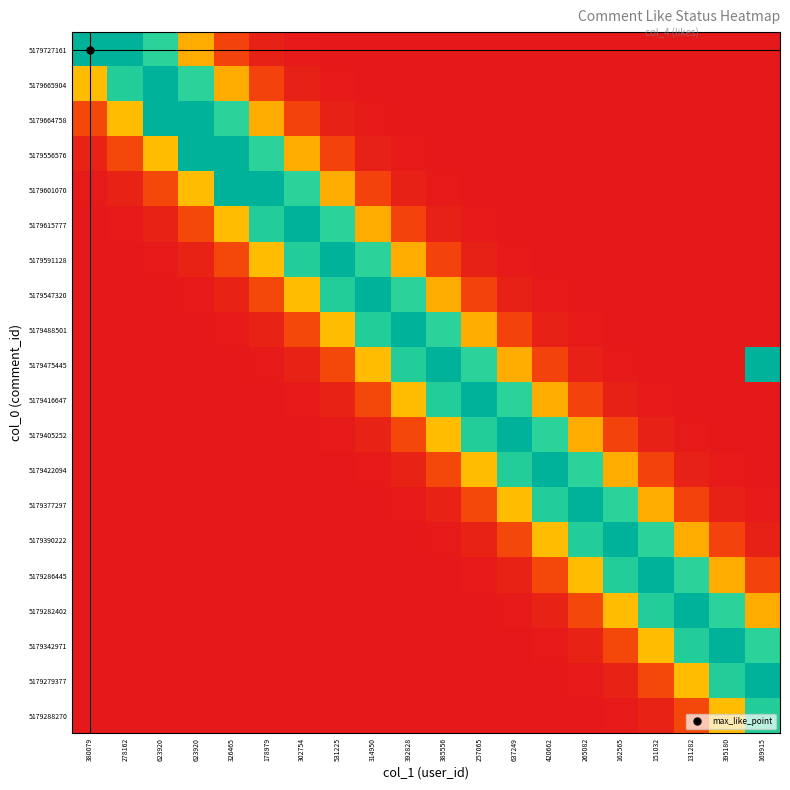

Reading left to right, transcribe all the data shown in this chart.

5179727161: 380079=1.0	278162=1.0	623920=0.8	623920=0.4	326465=0.1	178979=0.0	302754=0.0	531225=0.0	314950=0.0	392828=0.0	385556=0.0	257065=0.0	637249=0.0	420662=0.0	265082=0.0	162565=0.0	151032=0.0	131282=0.0	395180=0.0	169915=0.0
5179665904: 380079=0.4	278162=0.8	623920=1.0	623920=0.8	326465=0.4	178979=0.1	302754=0.0	531225=0.0	314950=0.0	392828=0.0	385556=0.0	257065=0.0	637249=0.0	420662=0.0	265082=0.0	162565=0.0	151032=0.0	131282=0.0	395180=0.0	169915=0.0
5179664758: 380079=0.2	278162=0.4	623920=1.0	623920=1.0	326465=0.8	178979=0.4	302754=0.1	531225=0.0	314950=0.0	392828=0.0	385556=0.0	257065=0.0	637249=0.0	420662=0.0	265082=0.0	162565=0.0	151032=0.0	131282=0.0	395180=0.0	169915=0.0
5179556576: 380079=0.0	278162=0.2	623920=0.4	623920=1.0	326465=1.0	178979=0.8	302754=0.4	531225=0.1	314950=0.0	392828=0.0	385556=0.0	257065=0.0	637249=0.0	420662=0.0	265082=0.0	162565=0.0	151032=0.0	131282=0.0	395180=0.0	169915=0.0
5179601070: 380079=0.0	278162=0.0	623920=0.2	623920=0.4	326465=1.0	178979=1.0	302754=0.8	531225=0.4	314950=0.1	392828=0.0	385556=0.0	257065=0.0	637249=0.0	420662=0.0	265082=0.0	162565=0.0	151032=0.0	131282=0.0	395180=0.0	169915=0.0
5179615777: 380079=0.0	278162=0.0	623920=0.0	623920=0.2	326465=0.4	178979=0.8	302754=1.0	531225=0.8	314950=0.4	392828=0.1	385556=0.0	257065=0.0	637249=0.0	420662=0.0	265082=0.0	162565=0.0	151032=0.0	131282=0.0	395180=0.0	169915=0.0
5179591128: 380079=0.0	278162=0.0	623920=0.0	623920=0.0	326465=0.2	178979=0.4	302754=0.8	531225=1.0	314950=0.8	392828=0.4	385556=0.1	257065=0.0	637249=0.0	420662=0.0	265082=0.0	162565=0.0	151032=0.0	131282=0.0	395180=0.0	169915=0.0
5179547320: 380079=0.0	278162=0.0	623920=0.0	623920=0.0	326465=0.0	178979=0.2	302754=0.4	531225=0.8	314950=1.0	392828=0.8	385556=0.4	257065=0.1	637249=0.0	420662=0.0	265082=0.0	162565=0.0	151032=0.0	131282=0.0	395180=0.0	169915=0.0
5179488501: 380079=0.0	278162=0.0	623920=0.0	623920=0.0	326465=0.0	178979=0.0	302754=0.2	531225=0.4	314950=0.8	392828=1.0	385556=0.8	257065=0.4	637249=0.1	420662=0.0	265082=0.0	162565=0.0	151032=0.0	131282=0.0	395180=0.0	169915=0.0
5179475445: 380079=0.0	278162=0.0	623920=0.0	623920=0.0	326465=0.0	178979=0.0	302754=0.0	531225=0.2	314950=0.4	392828=0.8	385556=1.0	257065=0.8	637249=0.4	420662=0.1	265082=0.0	162565=0.0	151032=0.0	131282=0.0	395180=0.0	169915=1.0
5179416647: 380079=0.0	278162=0.0	623920=0.0	623920=0.0	326465=0.0	178979=0.0	302754=0.0	531225=0.0	314950=0.2	392828=0.4	385556=0.8	257065=1.0	637249=0.8	420662=0.4	265082=0.1	162565=0.0	151032=0.0	131282=0.0	395180=0.0	169915=0.0
5179405252: 380079=0.0	278162=0.0	623920=0.0	623920=0.0	326465=0.0	178979=0.0	302754=0.0	531225=0.0	314950=0.0	392828=0.2	385556=0.4	257065=0.8	637249=1.0	420662=0.8	265082=0.4	162565=0.1	151032=0.0	131282=0.0	395180=0.0	169915=0.0
5179422094: 380079=0.0	278162=0.0	623920=0.0	623920=0.0	326465=0.0	178979=0.0	302754=0.0	531225=0.0	314950=0.0	392828=0.0	385556=0.2	257065=0.4	637249=0.8	420662=1.0	265082=0.8	162565=0.4	151032=0.1	131282=0.0	395180=0.0	169915=0.0
5179377297: 380079=0.0	278162=0.0	623920=0.0	623920=0.0	326465=0.0	178979=0.0	302754=0.0	531225=0.0	314950=0.0	392828=0.0	385556=0.0	257065=0.2	637249=0.4	420662=0.8	265082=1.0	162565=0.8	151032=0.4	131282=0.1	395180=0.0	169915=0.0
5179390222: 380079=0.0	278162=0.0	623920=0.0	623920=0.0	326465=0.0	178979=0.0	302754=0.0	531225=0.0	314950=0.0	392828=0.0	385556=0.0	257065=0.0	637249=0.2	420662=0.4	265082=0.8	162565=1.0	151032=0.8	131282=0.4	395180=0.1	169915=0.0
5179286445: 380079=0.0	278162=0.0	623920=0.0	623920=0.0	326465=0.0	178979=0.0	302754=0.0	531225=0.0	314950=0.0	392828=0.0	385556=0.0	257065=0.0	637249=0.0	420662=0.2	265082=0.4	162565=0.8	151032=1.0	131282=0.8	395180=0.4	169915=0.1
5179282402: 380079=0.0	278162=0.0	623920=0.0	623920=0.0	326465=0.0	178979=0.0	302754=0.0	531225=0.0	314950=0.0	392828=0.0	385556=0.0	257065=0.0	637249=0.0	420662=0.0	265082=0.2	162565=0.4	151032=0.8	131282=1.0	395180=0.8	169915=0.4
5179342971: 380079=0.0	278162=0.0	623920=0.0	623920=0.0	326465=0.0	178979=0.0	302754=0.0	531225=0.0	314950=0.0	392828=0.0	385556=0.0	257065=0.0	637249=0.0	420662=0.0	265082=0.0	162565=0.2	151032=0.4	131282=0.8	395180=1.0	169915=0.8
5179279377: 380079=0.0	278162=0.0	623920=0.0	623920=0.0	326465=0.0	178979=0.0	302754=0.0	531225=0.0	314950=0.0	392828=0.0	385556=0.0	257065=0.0	637249=0.0	420662=0.0	265082=0.0	162565=0.0	151032=0.2	131282=0.4	395180=0.8	169915=1.0
5179288270: 380079=0.0	278162=0.0	623920=0.0	623920=0.0	326465=0.0	178979=0.0	302754=0.0	531225=0.0	314950=0.0	392828=0.0	385556=0.0	257065=0.0	637249=0.0	420662=0.0	265082=0.0	162565=0.0	151032=0.0	131282=0.2	395180=0.4	169915=0.8